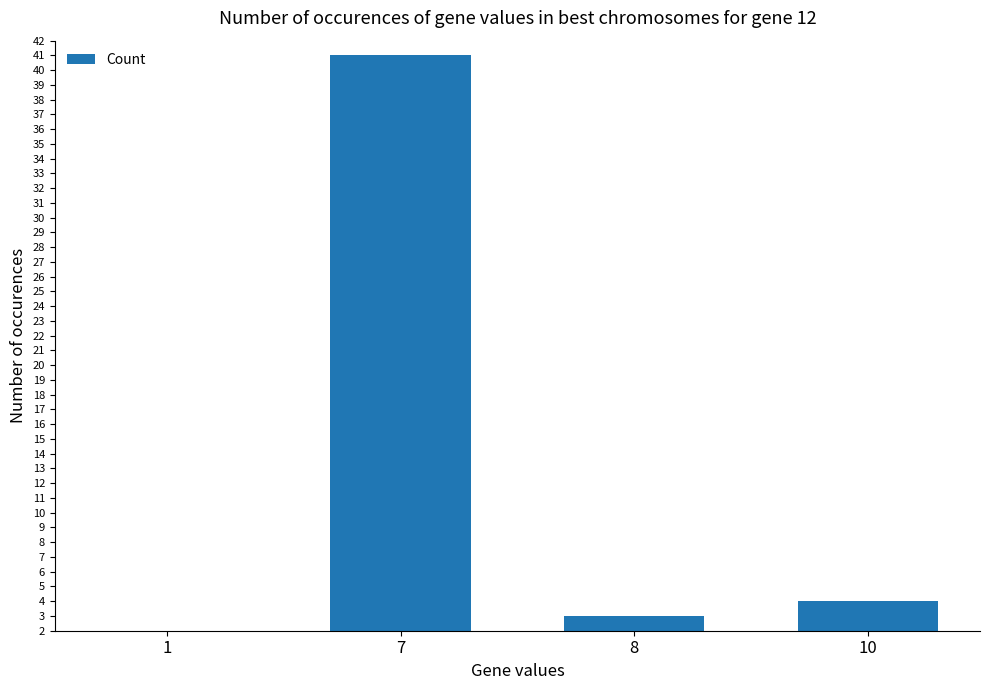

At which category does the chart reach its minimum across all series?

1